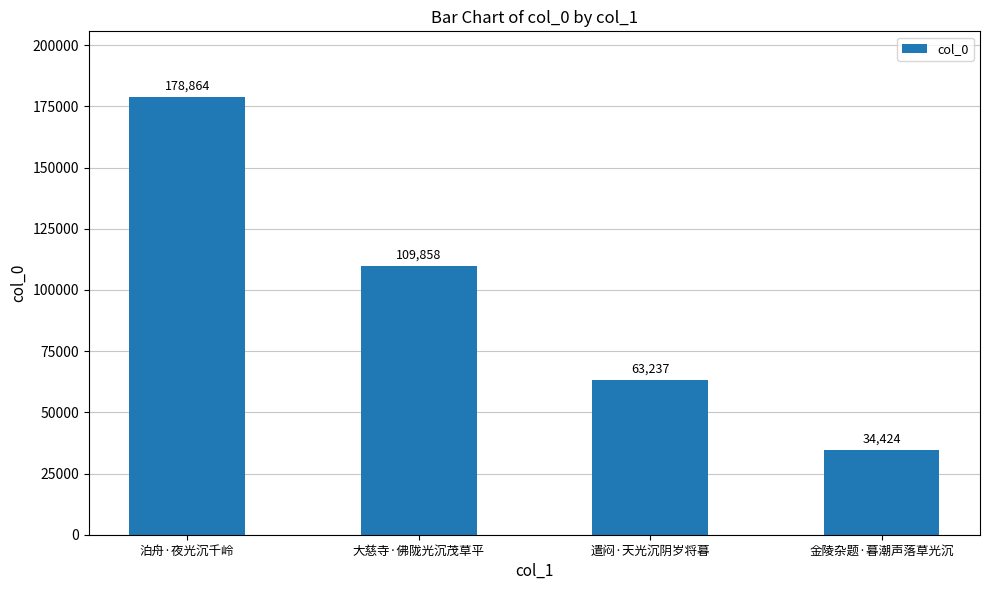

The chart shows a value of 52943 at 金陵杂题·暮潮声落草光沉. True or false?

False